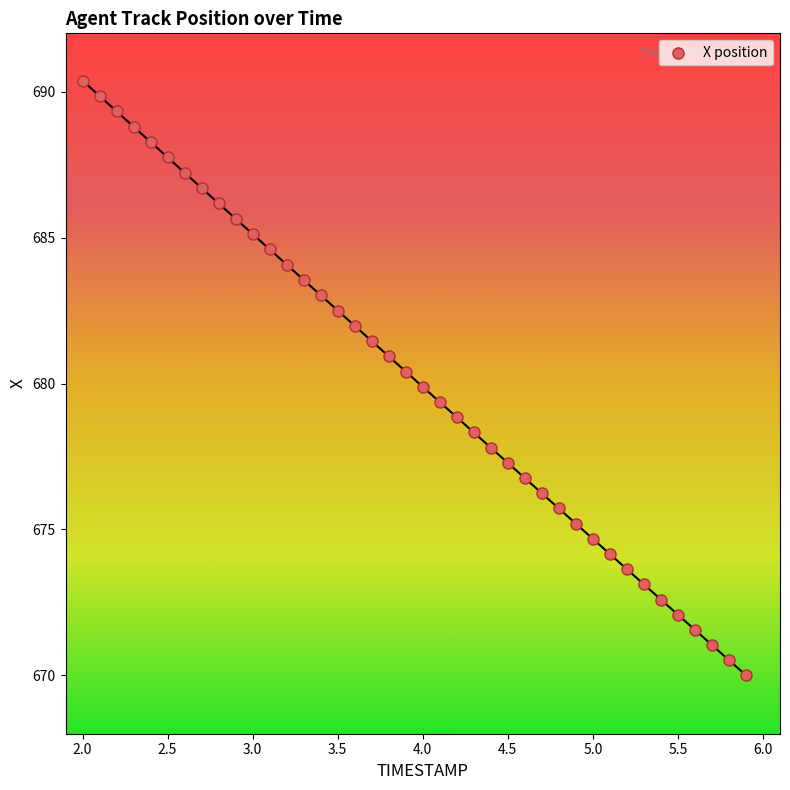

What is the range of X values (max minus min)?

3.9